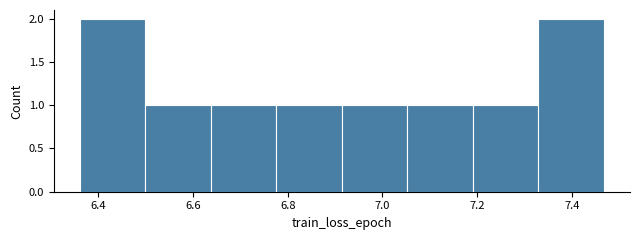

What is the height of the bar covering 7.06 to 7.20 on the x-axis? Neither the bar edges nor the heights are printed on the chart, so give them approximately, as read against the axes.

1